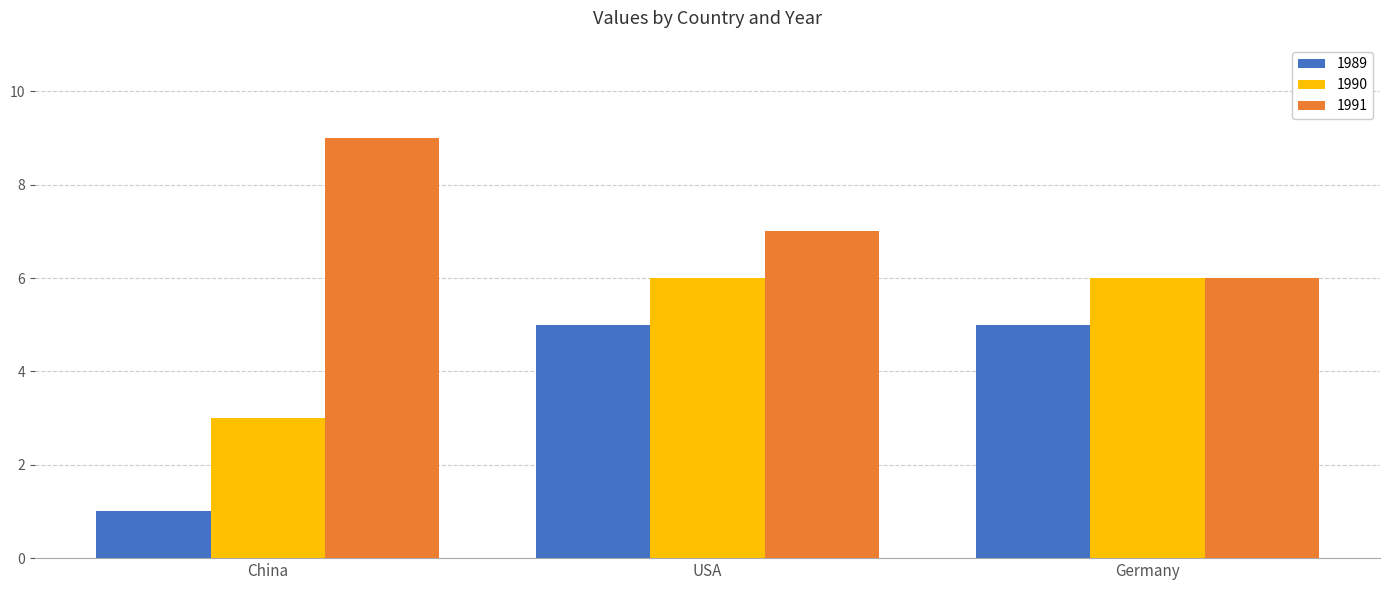

What is the spread (max minus min) of values at China?

8